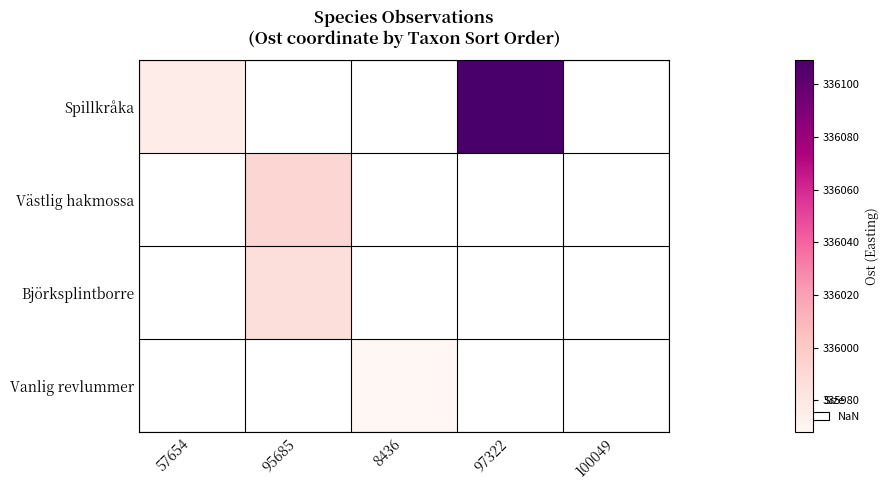

Between 100049 and 57654, which is larger?

57654